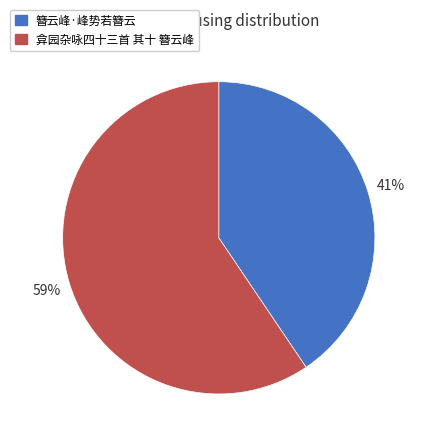

Which has a higher value, 弇园杂咏四十三首 其十 簪云峰 or 簪云峰·峰势若簪云?

弇园杂咏四十三首 其十 簪云峰